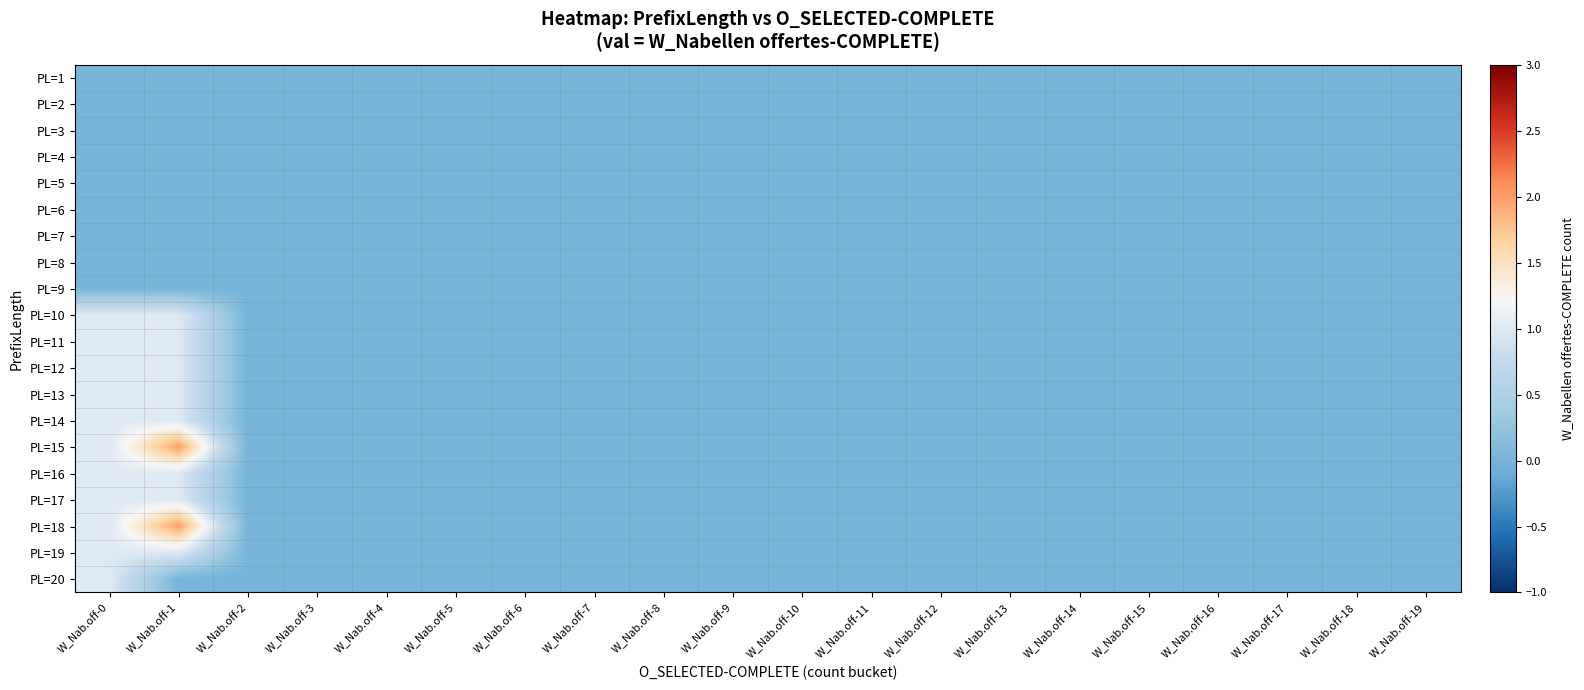

Reading right to left, extract all data points from this chart.

PL=1: W_Nab.off-19=0	W_Nab.off-18=0	W_Nab.off-17=0	W_Nab.off-16=0	W_Nab.off-15=0	W_Nab.off-14=0	W_Nab.off-13=0	W_Nab.off-12=0	W_Nab.off-11=0	W_Nab.off-10=0	W_Nab.off-9=0	W_Nab.off-8=0	W_Nab.off-7=0	W_Nab.off-6=0	W_Nab.off-5=0	W_Nab.off-4=0	W_Nab.off-3=0	W_Nab.off-2=0	W_Nab.off-1=0	W_Nab.off-0=0
PL=2: W_Nab.off-19=0	W_Nab.off-18=0	W_Nab.off-17=0	W_Nab.off-16=0	W_Nab.off-15=0	W_Nab.off-14=0	W_Nab.off-13=0	W_Nab.off-12=0	W_Nab.off-11=0	W_Nab.off-10=0	W_Nab.off-9=0	W_Nab.off-8=0	W_Nab.off-7=0	W_Nab.off-6=0	W_Nab.off-5=0	W_Nab.off-4=0	W_Nab.off-3=0	W_Nab.off-2=0	W_Nab.off-1=0	W_Nab.off-0=0
PL=3: W_Nab.off-19=0	W_Nab.off-18=0	W_Nab.off-17=0	W_Nab.off-16=0	W_Nab.off-15=0	W_Nab.off-14=0	W_Nab.off-13=0	W_Nab.off-12=0	W_Nab.off-11=0	W_Nab.off-10=0	W_Nab.off-9=0	W_Nab.off-8=0	W_Nab.off-7=0	W_Nab.off-6=0	W_Nab.off-5=0	W_Nab.off-4=0	W_Nab.off-3=0	W_Nab.off-2=0	W_Nab.off-1=0	W_Nab.off-0=0
PL=4: W_Nab.off-19=0	W_Nab.off-18=0	W_Nab.off-17=0	W_Nab.off-16=0	W_Nab.off-15=0	W_Nab.off-14=0	W_Nab.off-13=0	W_Nab.off-12=0	W_Nab.off-11=0	W_Nab.off-10=0	W_Nab.off-9=0	W_Nab.off-8=0	W_Nab.off-7=0	W_Nab.off-6=0	W_Nab.off-5=0	W_Nab.off-4=0	W_Nab.off-3=0	W_Nab.off-2=0	W_Nab.off-1=0	W_Nab.off-0=0
PL=5: W_Nab.off-19=0	W_Nab.off-18=0	W_Nab.off-17=0	W_Nab.off-16=0	W_Nab.off-15=0	W_Nab.off-14=0	W_Nab.off-13=0	W_Nab.off-12=0	W_Nab.off-11=0	W_Nab.off-10=0	W_Nab.off-9=0	W_Nab.off-8=0	W_Nab.off-7=0	W_Nab.off-6=0	W_Nab.off-5=0	W_Nab.off-4=0	W_Nab.off-3=0	W_Nab.off-2=0	W_Nab.off-1=0	W_Nab.off-0=0
PL=6: W_Nab.off-19=0	W_Nab.off-18=0	W_Nab.off-17=0	W_Nab.off-16=0	W_Nab.off-15=0	W_Nab.off-14=0	W_Nab.off-13=0	W_Nab.off-12=0	W_Nab.off-11=0	W_Nab.off-10=0	W_Nab.off-9=0	W_Nab.off-8=0	W_Nab.off-7=0	W_Nab.off-6=0	W_Nab.off-5=0	W_Nab.off-4=0	W_Nab.off-3=0	W_Nab.off-2=0	W_Nab.off-1=0	W_Nab.off-0=0
PL=7: W_Nab.off-19=0	W_Nab.off-18=0	W_Nab.off-17=0	W_Nab.off-16=0	W_Nab.off-15=0	W_Nab.off-14=0	W_Nab.off-13=0	W_Nab.off-12=0	W_Nab.off-11=0	W_Nab.off-10=0	W_Nab.off-9=0	W_Nab.off-8=0	W_Nab.off-7=0	W_Nab.off-6=0	W_Nab.off-5=0	W_Nab.off-4=0	W_Nab.off-3=0	W_Nab.off-2=0	W_Nab.off-1=0	W_Nab.off-0=0
PL=8: W_Nab.off-19=0	W_Nab.off-18=0	W_Nab.off-17=0	W_Nab.off-16=0	W_Nab.off-15=0	W_Nab.off-14=0	W_Nab.off-13=0	W_Nab.off-12=0	W_Nab.off-11=0	W_Nab.off-10=0	W_Nab.off-9=0	W_Nab.off-8=0	W_Nab.off-7=0	W_Nab.off-6=0	W_Nab.off-5=0	W_Nab.off-4=0	W_Nab.off-3=0	W_Nab.off-2=0	W_Nab.off-1=0	W_Nab.off-0=0
PL=9: W_Nab.off-19=0	W_Nab.off-18=0	W_Nab.off-17=0	W_Nab.off-16=0	W_Nab.off-15=0	W_Nab.off-14=0	W_Nab.off-13=0	W_Nab.off-12=0	W_Nab.off-11=0	W_Nab.off-10=0	W_Nab.off-9=0	W_Nab.off-8=0	W_Nab.off-7=0	W_Nab.off-6=0	W_Nab.off-5=0	W_Nab.off-4=0	W_Nab.off-3=0	W_Nab.off-2=0	W_Nab.off-1=0	W_Nab.off-0=0
PL=10: W_Nab.off-19=0	W_Nab.off-18=0	W_Nab.off-17=0	W_Nab.off-16=0	W_Nab.off-15=0	W_Nab.off-14=0	W_Nab.off-13=0	W_Nab.off-12=0	W_Nab.off-11=0	W_Nab.off-10=0	W_Nab.off-9=0	W_Nab.off-8=0	W_Nab.off-7=0	W_Nab.off-6=0	W_Nab.off-5=0	W_Nab.off-4=0	W_Nab.off-3=0	W_Nab.off-2=0	W_Nab.off-1=1	W_Nab.off-0=1
PL=11: W_Nab.off-19=0	W_Nab.off-18=0	W_Nab.off-17=0	W_Nab.off-16=0	W_Nab.off-15=0	W_Nab.off-14=0	W_Nab.off-13=0	W_Nab.off-12=0	W_Nab.off-11=0	W_Nab.off-10=0	W_Nab.off-9=0	W_Nab.off-8=0	W_Nab.off-7=0	W_Nab.off-6=0	W_Nab.off-5=0	W_Nab.off-4=0	W_Nab.off-3=0	W_Nab.off-2=0	W_Nab.off-1=1	W_Nab.off-0=1
PL=12: W_Nab.off-19=0	W_Nab.off-18=0	W_Nab.off-17=0	W_Nab.off-16=0	W_Nab.off-15=0	W_Nab.off-14=0	W_Nab.off-13=0	W_Nab.off-12=0	W_Nab.off-11=0	W_Nab.off-10=0	W_Nab.off-9=0	W_Nab.off-8=0	W_Nab.off-7=0	W_Nab.off-6=0	W_Nab.off-5=0	W_Nab.off-4=0	W_Nab.off-3=0	W_Nab.off-2=0	W_Nab.off-1=1	W_Nab.off-0=1
PL=13: W_Nab.off-19=0	W_Nab.off-18=0	W_Nab.off-17=0	W_Nab.off-16=0	W_Nab.off-15=0	W_Nab.off-14=0	W_Nab.off-13=0	W_Nab.off-12=0	W_Nab.off-11=0	W_Nab.off-10=0	W_Nab.off-9=0	W_Nab.off-8=0	W_Nab.off-7=0	W_Nab.off-6=0	W_Nab.off-5=0	W_Nab.off-4=0	W_Nab.off-3=0	W_Nab.off-2=0	W_Nab.off-1=1	W_Nab.off-0=1
PL=14: W_Nab.off-19=0	W_Nab.off-18=0	W_Nab.off-17=0	W_Nab.off-16=0	W_Nab.off-15=0	W_Nab.off-14=0	W_Nab.off-13=0	W_Nab.off-12=0	W_Nab.off-11=0	W_Nab.off-10=0	W_Nab.off-9=0	W_Nab.off-8=0	W_Nab.off-7=0	W_Nab.off-6=0	W_Nab.off-5=0	W_Nab.off-4=0	W_Nab.off-3=0	W_Nab.off-2=0	W_Nab.off-1=1	W_Nab.off-0=1
PL=15: W_Nab.off-19=0	W_Nab.off-18=0	W_Nab.off-17=0	W_Nab.off-16=0	W_Nab.off-15=0	W_Nab.off-14=0	W_Nab.off-13=0	W_Nab.off-12=0	W_Nab.off-11=0	W_Nab.off-10=0	W_Nab.off-9=0	W_Nab.off-8=0	W_Nab.off-7=0	W_Nab.off-6=0	W_Nab.off-5=0	W_Nab.off-4=0	W_Nab.off-3=0	W_Nab.off-2=0	W_Nab.off-1=2	W_Nab.off-0=1
PL=16: W_Nab.off-19=0	W_Nab.off-18=0	W_Nab.off-17=0	W_Nab.off-16=0	W_Nab.off-15=0	W_Nab.off-14=0	W_Nab.off-13=0	W_Nab.off-12=0	W_Nab.off-11=0	W_Nab.off-10=0	W_Nab.off-9=0	W_Nab.off-8=0	W_Nab.off-7=0	W_Nab.off-6=0	W_Nab.off-5=0	W_Nab.off-4=0	W_Nab.off-3=0	W_Nab.off-2=0	W_Nab.off-1=1	W_Nab.off-0=1
PL=17: W_Nab.off-19=0	W_Nab.off-18=0	W_Nab.off-17=0	W_Nab.off-16=0	W_Nab.off-15=0	W_Nab.off-14=0	W_Nab.off-13=0	W_Nab.off-12=0	W_Nab.off-11=0	W_Nab.off-10=0	W_Nab.off-9=0	W_Nab.off-8=0	W_Nab.off-7=0	W_Nab.off-6=0	W_Nab.off-5=0	W_Nab.off-4=0	W_Nab.off-3=0	W_Nab.off-2=0	W_Nab.off-1=1	W_Nab.off-0=1
PL=18: W_Nab.off-19=0	W_Nab.off-18=0	W_Nab.off-17=0	W_Nab.off-16=0	W_Nab.off-15=0	W_Nab.off-14=0	W_Nab.off-13=0	W_Nab.off-12=0	W_Nab.off-11=0	W_Nab.off-10=0	W_Nab.off-9=0	W_Nab.off-8=0	W_Nab.off-7=0	W_Nab.off-6=0	W_Nab.off-5=0	W_Nab.off-4=0	W_Nab.off-3=0	W_Nab.off-2=0	W_Nab.off-1=2	W_Nab.off-0=1
PL=19: W_Nab.off-19=0	W_Nab.off-18=0	W_Nab.off-17=0	W_Nab.off-16=0	W_Nab.off-15=0	W_Nab.off-14=0	W_Nab.off-13=0	W_Nab.off-12=0	W_Nab.off-11=0	W_Nab.off-10=0	W_Nab.off-9=0	W_Nab.off-8=0	W_Nab.off-7=0	W_Nab.off-6=0	W_Nab.off-5=0	W_Nab.off-4=0	W_Nab.off-3=0	W_Nab.off-2=0	W_Nab.off-1=1	W_Nab.off-0=1
PL=20: W_Nab.off-19=0	W_Nab.off-18=0	W_Nab.off-17=0	W_Nab.off-16=0	W_Nab.off-15=0	W_Nab.off-14=0	W_Nab.off-13=0	W_Nab.off-12=0	W_Nab.off-11=0	W_Nab.off-10=0	W_Nab.off-9=0	W_Nab.off-8=0	W_Nab.off-7=0	W_Nab.off-6=0	W_Nab.off-5=0	W_Nab.off-4=0	W_Nab.off-3=0	W_Nab.off-2=0	W_Nab.off-1=0	W_Nab.off-0=1